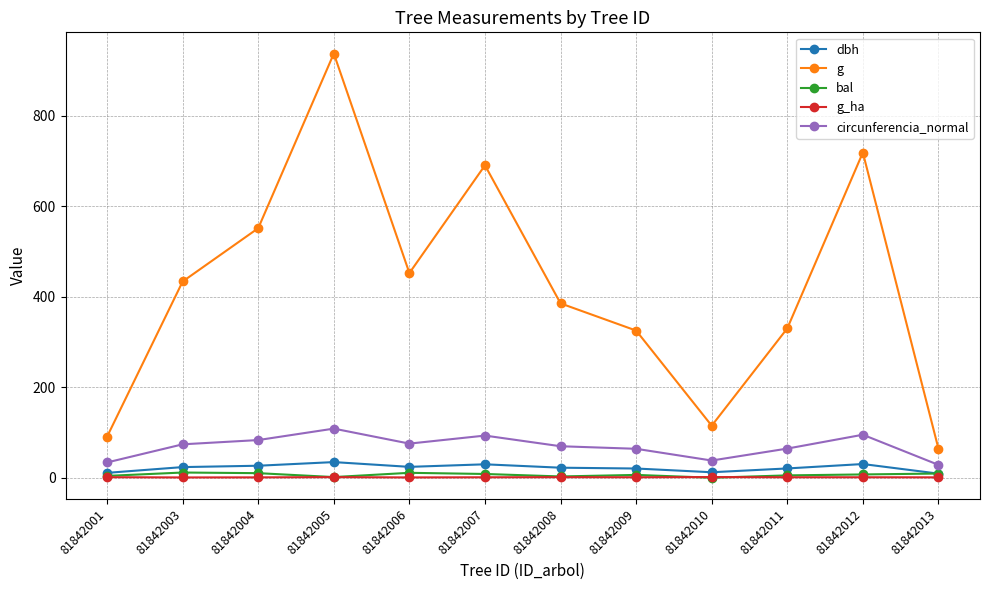

True or false: g has a value of 188.1 at 81842007.

False